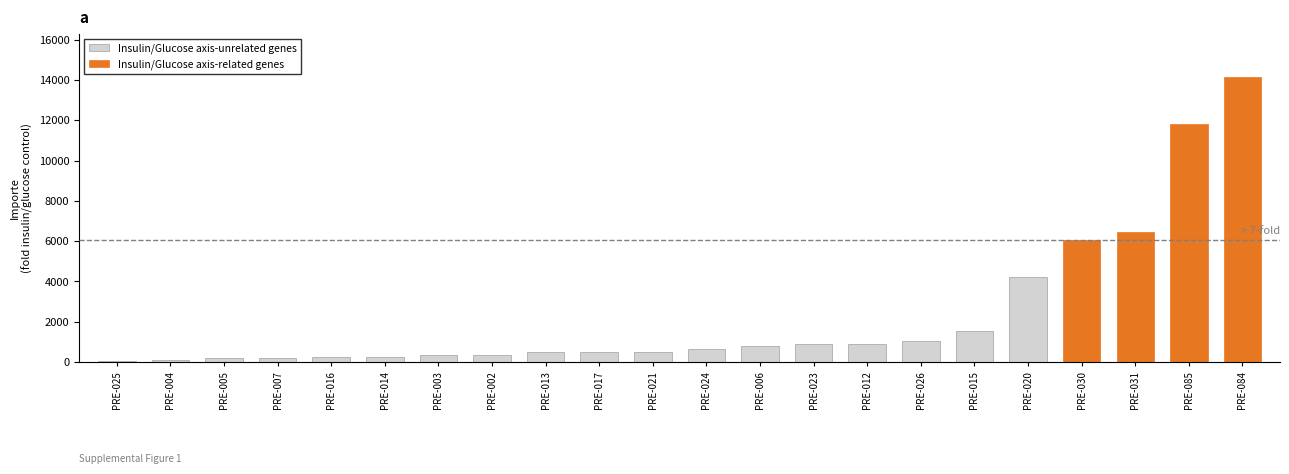

What is the difference between the maximum and minimum values in the Insulin/Glucose axis-related genes series?

14149.9